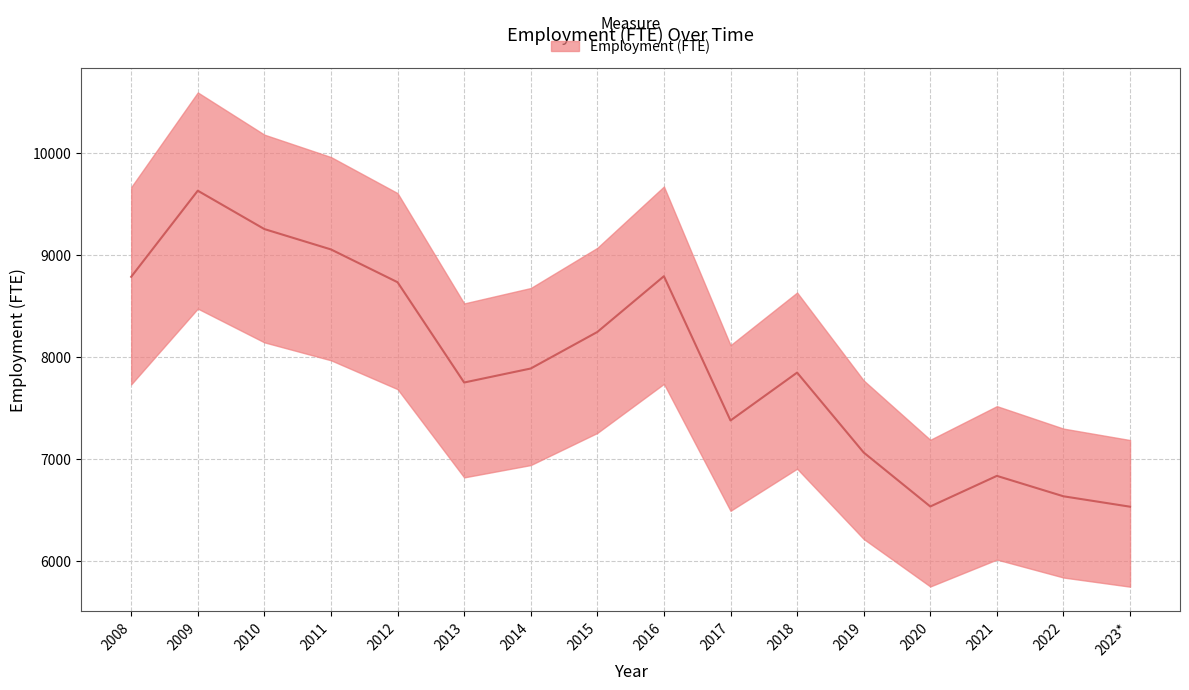

List the labels in order of value, largest first.

2009, 2010, 2011, 2016, 2008, 2012, 2015, 2014, 2018, 2013, 2017, 2019, 2021, 2022, 2020, 2023*